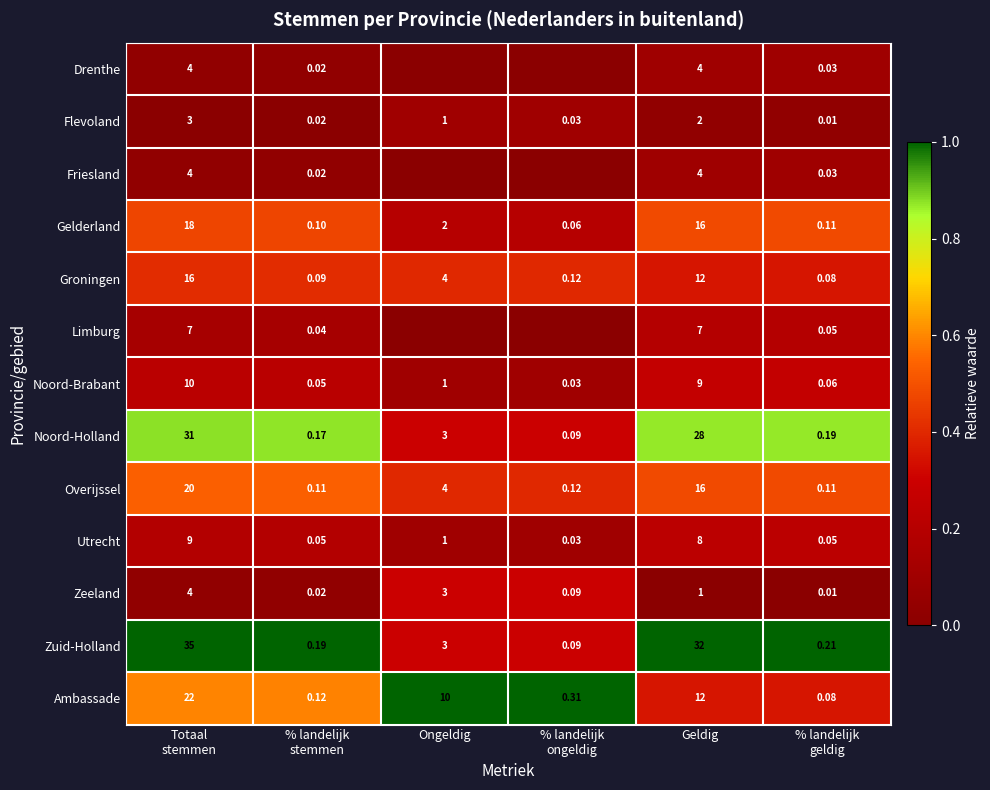

Where is Gelderland nearest to the value 9?

Ongeldig